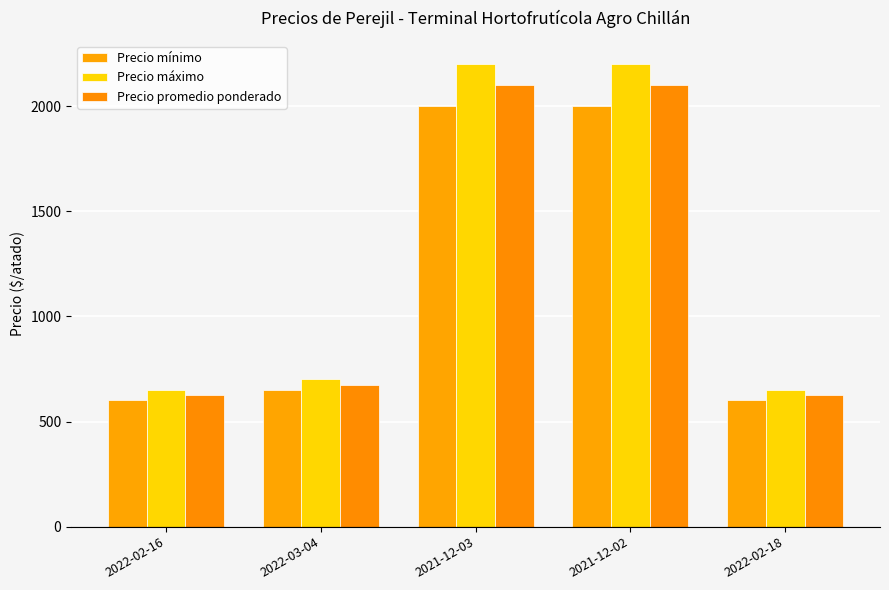

What is the label of the 2nd bar from the left?

2022-03-04